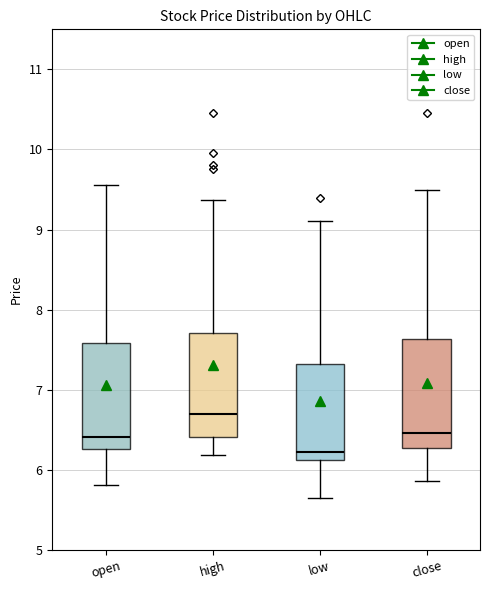

Reading left to right, read every box against the y-axis: the position of its median line, the range the box covers, and the ends of its whiskers. The values are not printed on the chart, so give them approximately, as read against the axis.

open: median 6.4, box 6.3 to 7.6, whiskers 5.8 to 9.6
high: median 6.7, box 6.4 to 7.7, whiskers 6.2 to 9.4
low: median 6.2, box 6.1 to 7.3, whiskers 5.7 to 9.1
close: median 6.5, box 6.3 to 7.6, whiskers 5.9 to 9.5